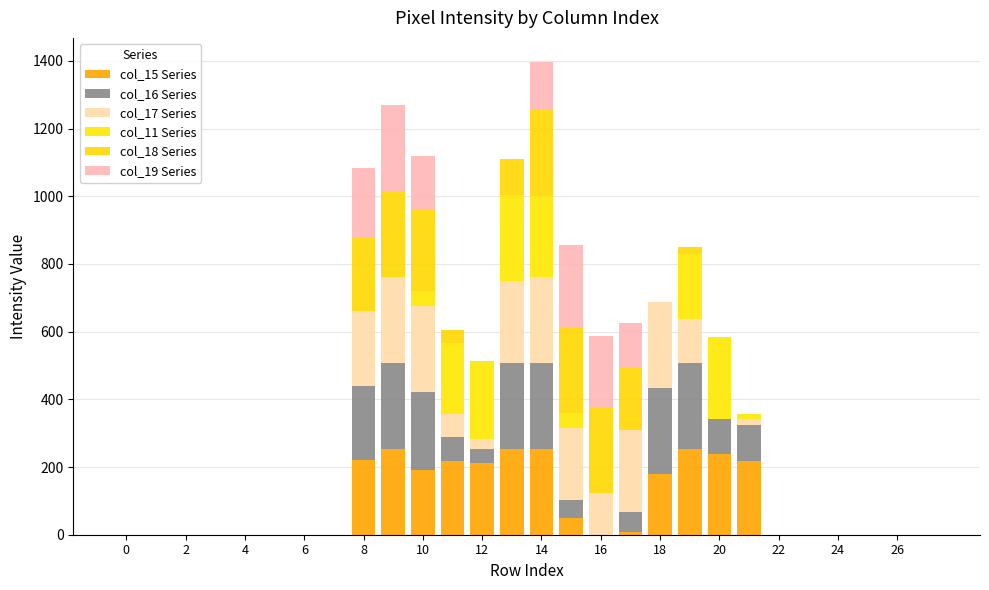

Which series has the largest total across all categories?

col_15 Series